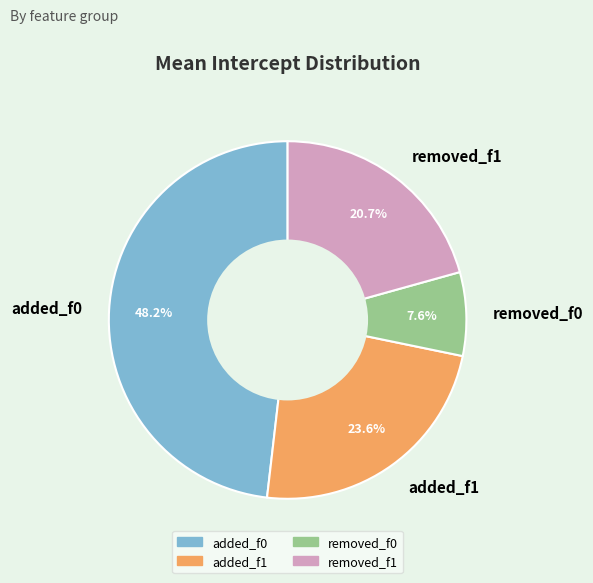

To the nearest percent, what portion does added_f0 represent?

48%